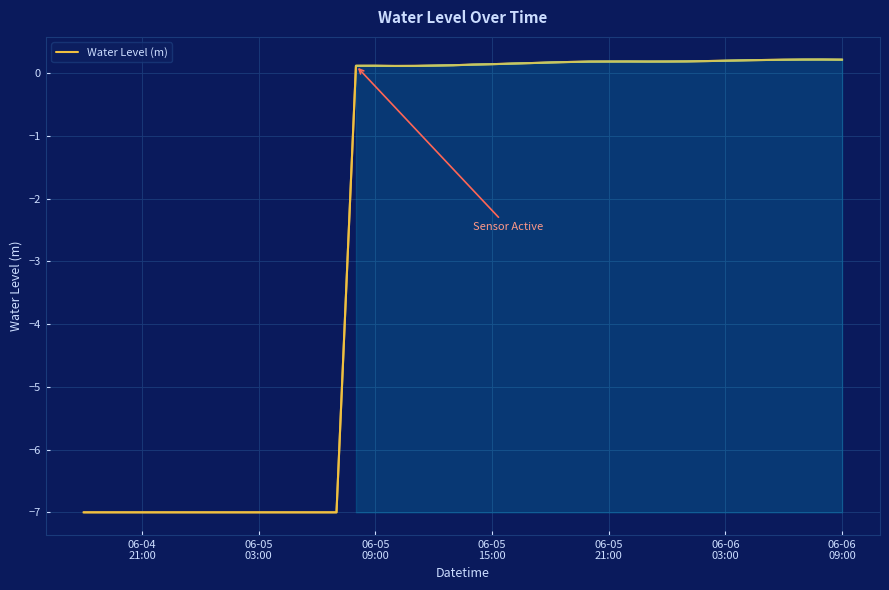

The value at 24 is 0.3. True or false?

False